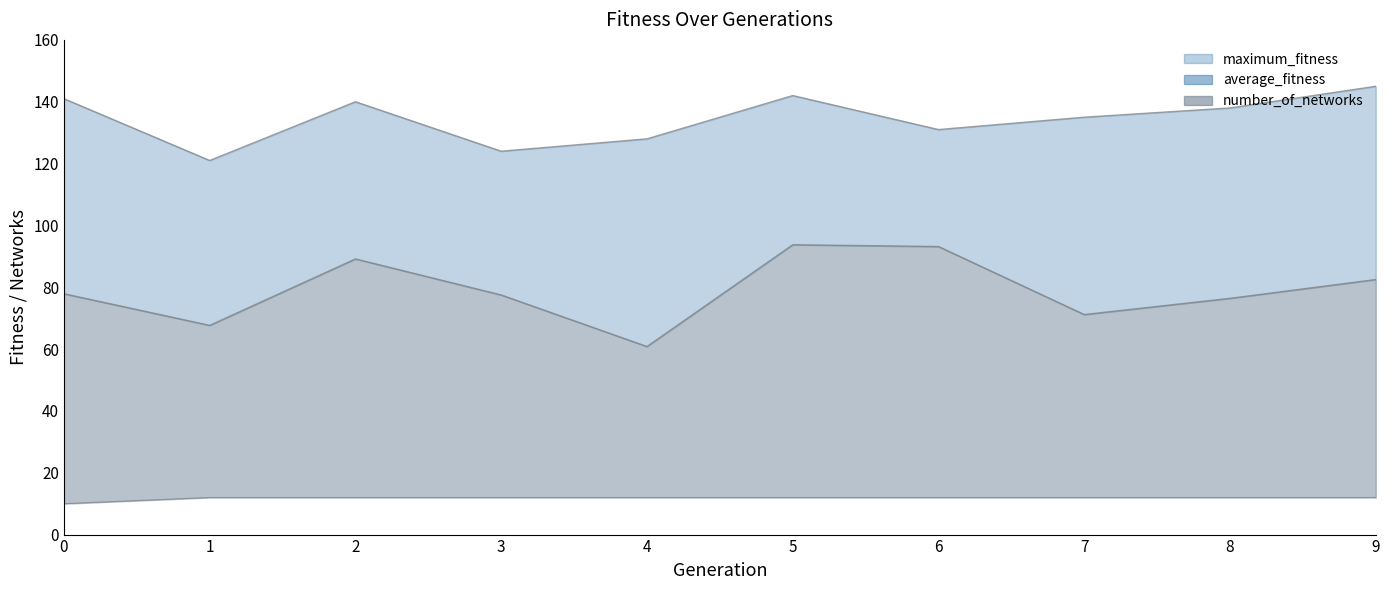

True or false: average_fitness has a value of 98.4 at 4.

False